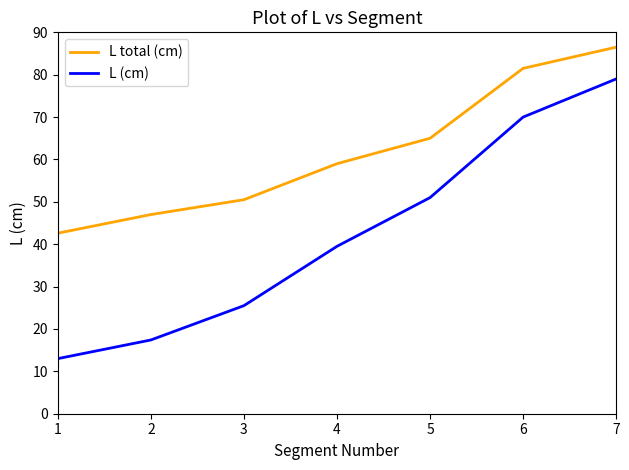

What is the sum of the L total (cm) values at 6 and 4?

140.5